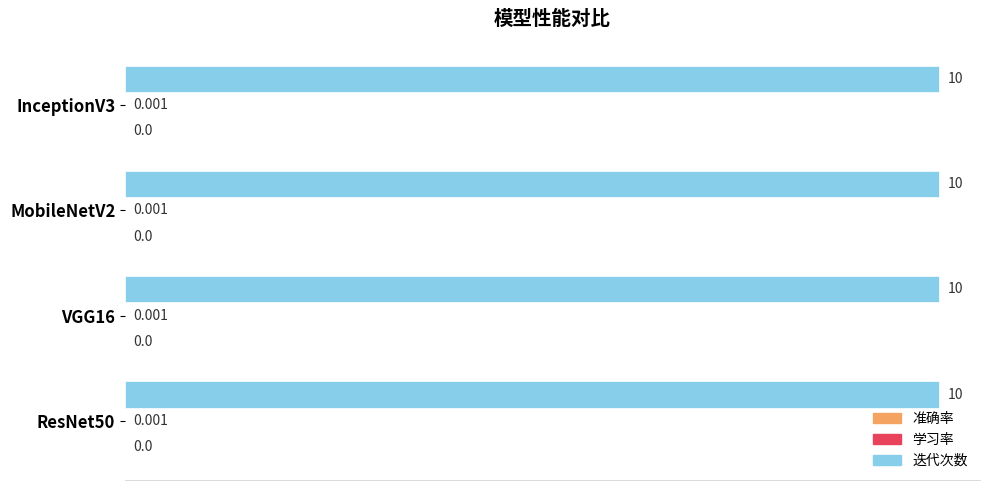

Which series has the largest total across all categories?

迭代次数